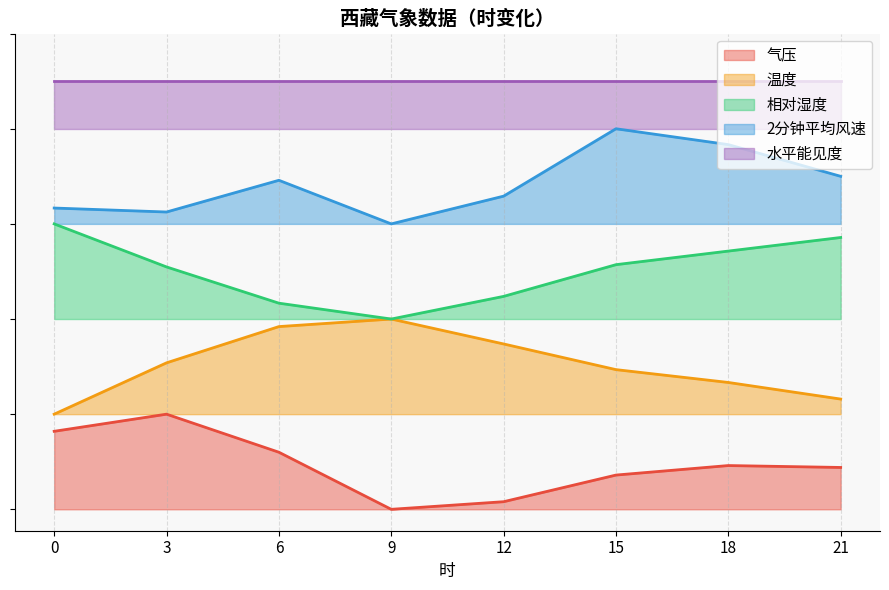

Is it true that 2分钟平均风速 equals 1.9 at 18?

False